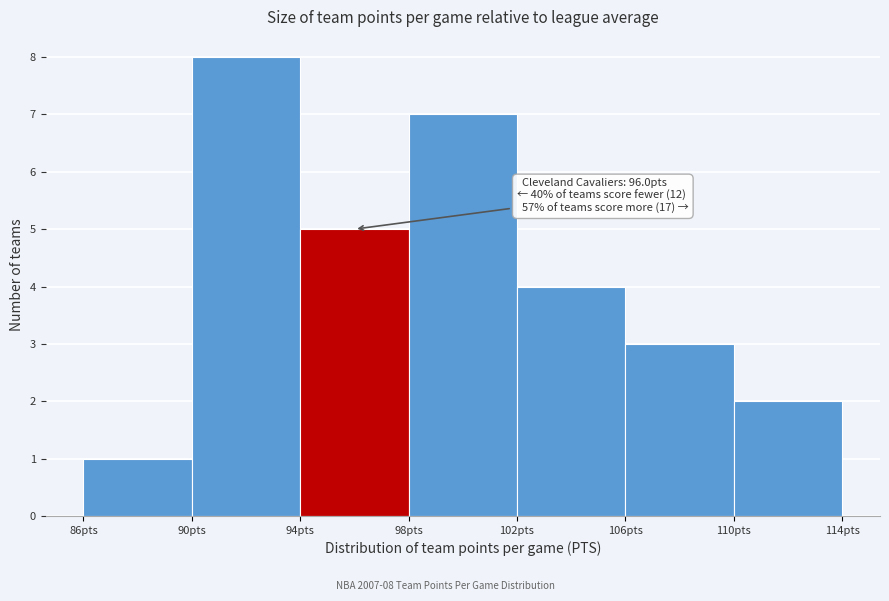

Which range on the x-axis has the tallest bar?

90 to 94